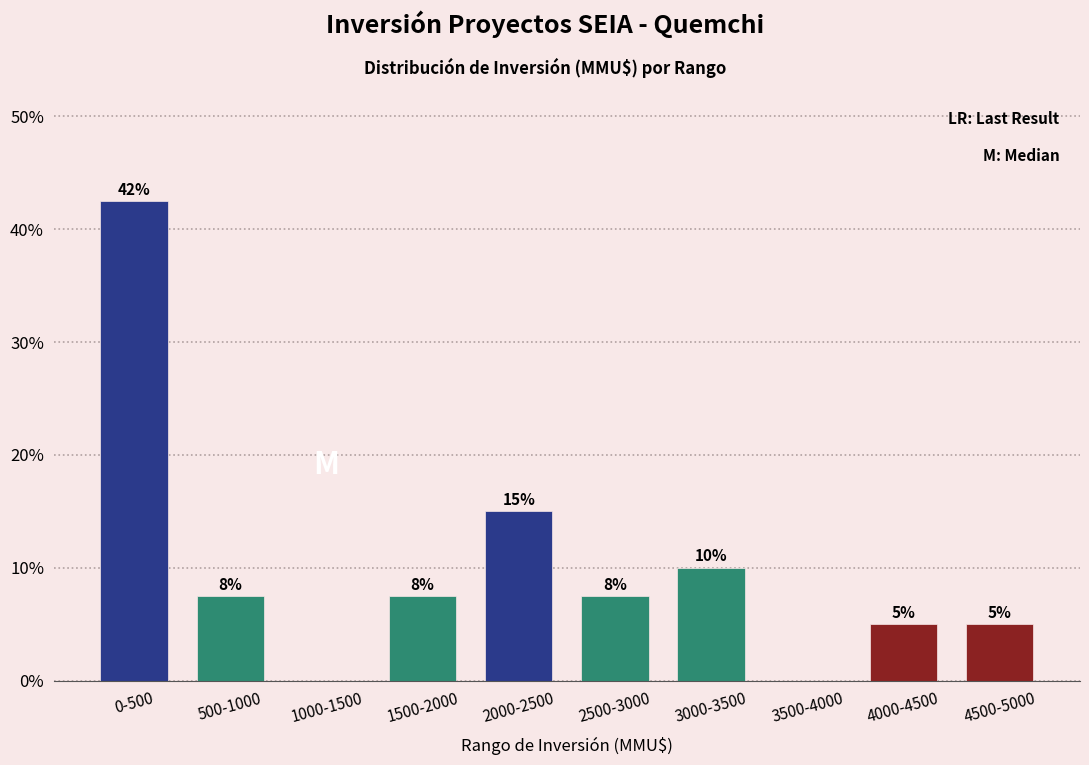

What is the approximate value at 500-1000?

7.5